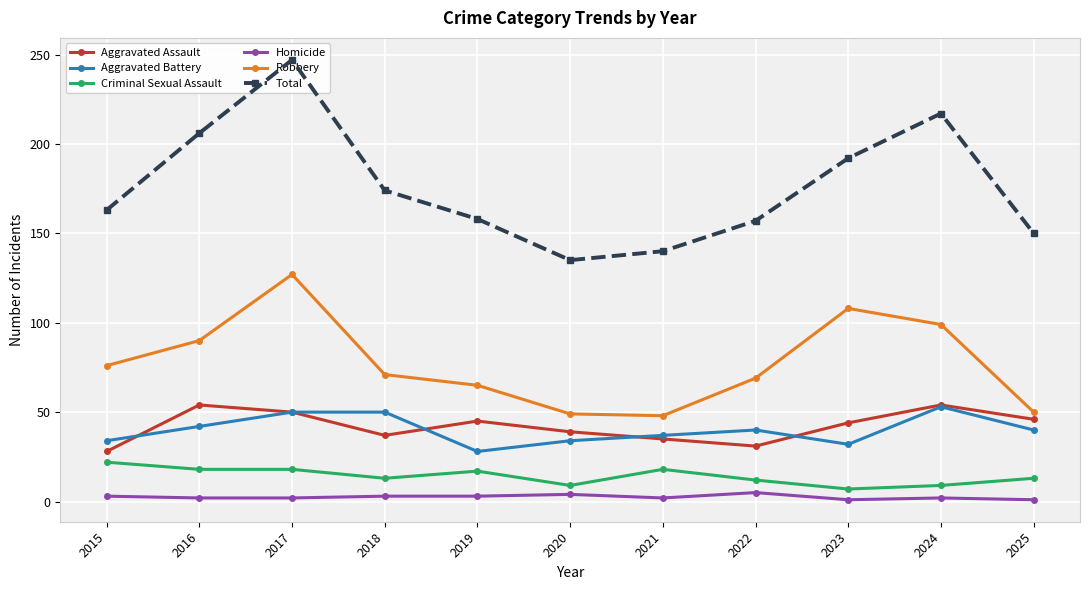

What are all the series names shown in the legend?

Aggravated Assault, Aggravated Battery, Criminal Sexual Assault, Homicide, Robbery, Total